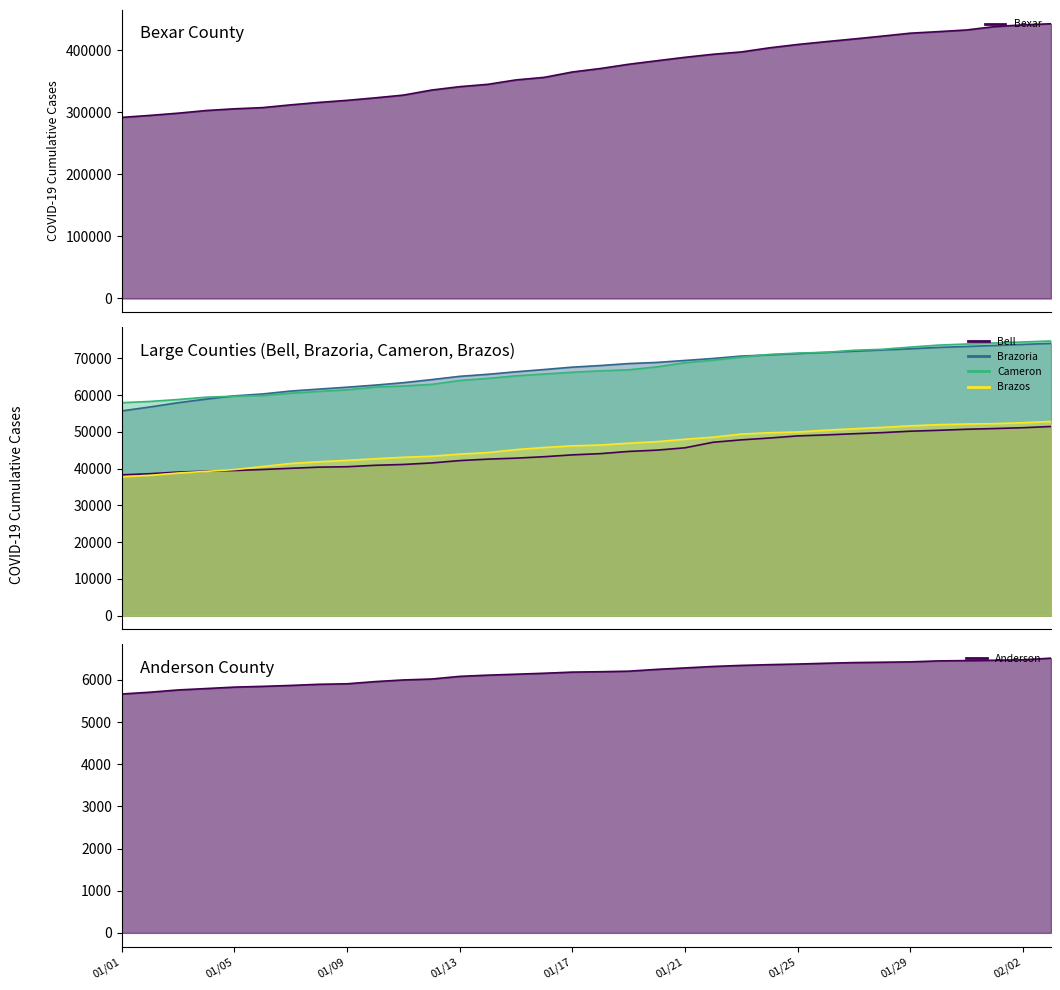

Count the number of categories in the chart.

34